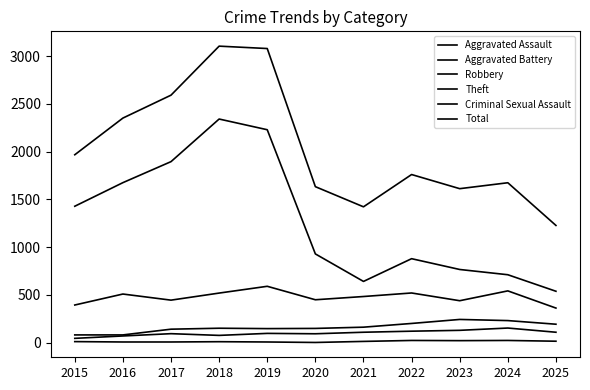

What is the value of the Criminal Sexual Assault point at the 11th from the left?

16